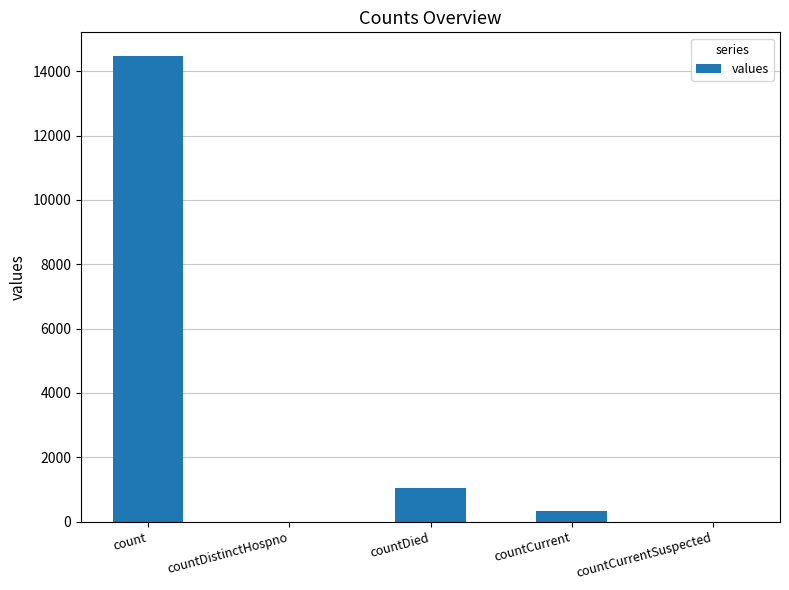

The chart shows a value of 1033 at countDied. True or false?

True